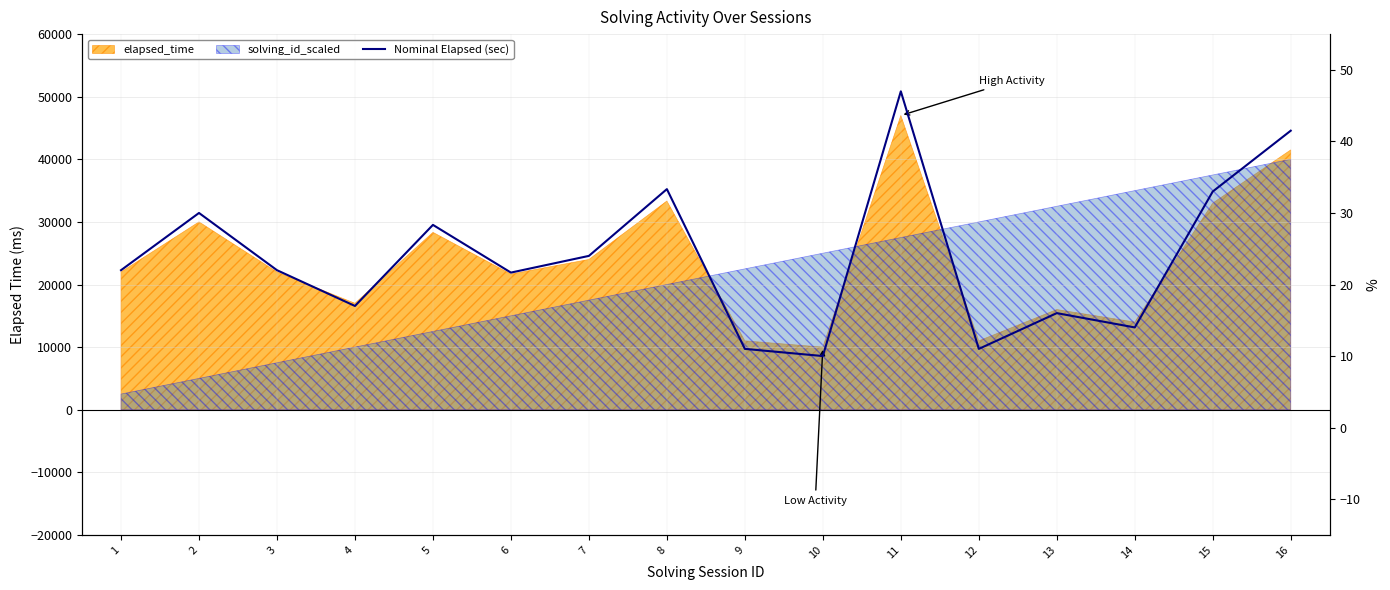

Rank the categories by value from lowest to highest.

10, 9, 12, 14, 13, 4, 6, 1, 3, 7, 5, 2, 15, 8, 16, 11